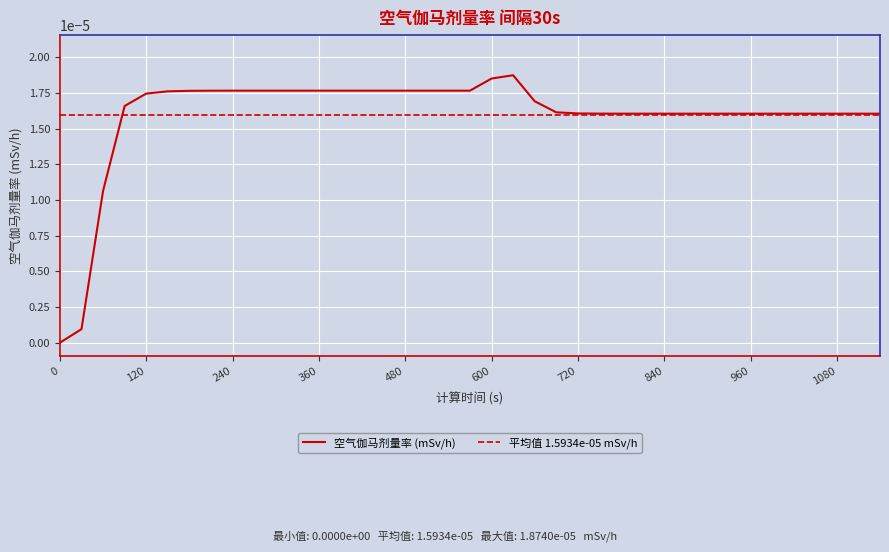

At which category does the data reach its first local peak?

630